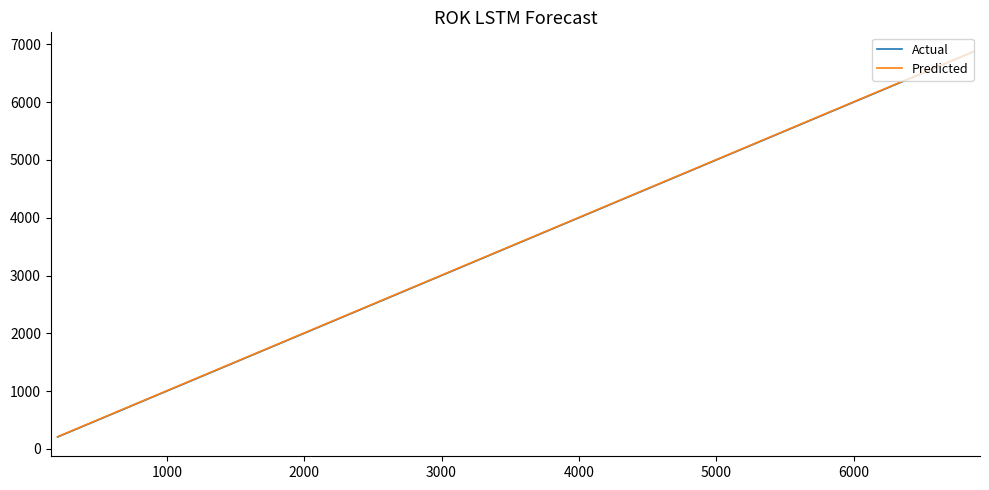

Which series has the widest spread of values?

Predicted